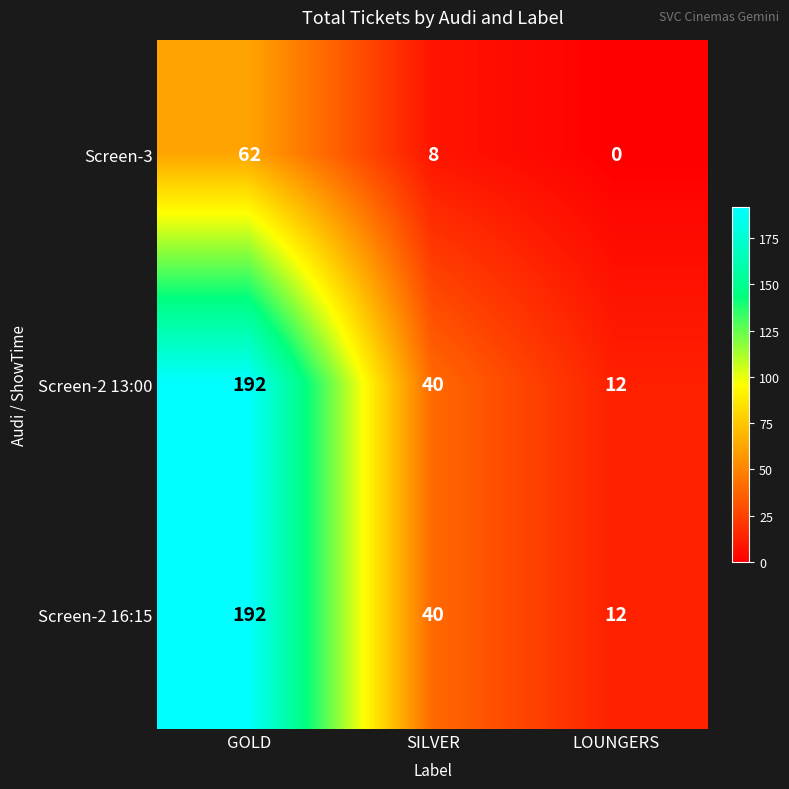

Read the Screen-2 16:15 value at GOLD, to the nearest 10.

190